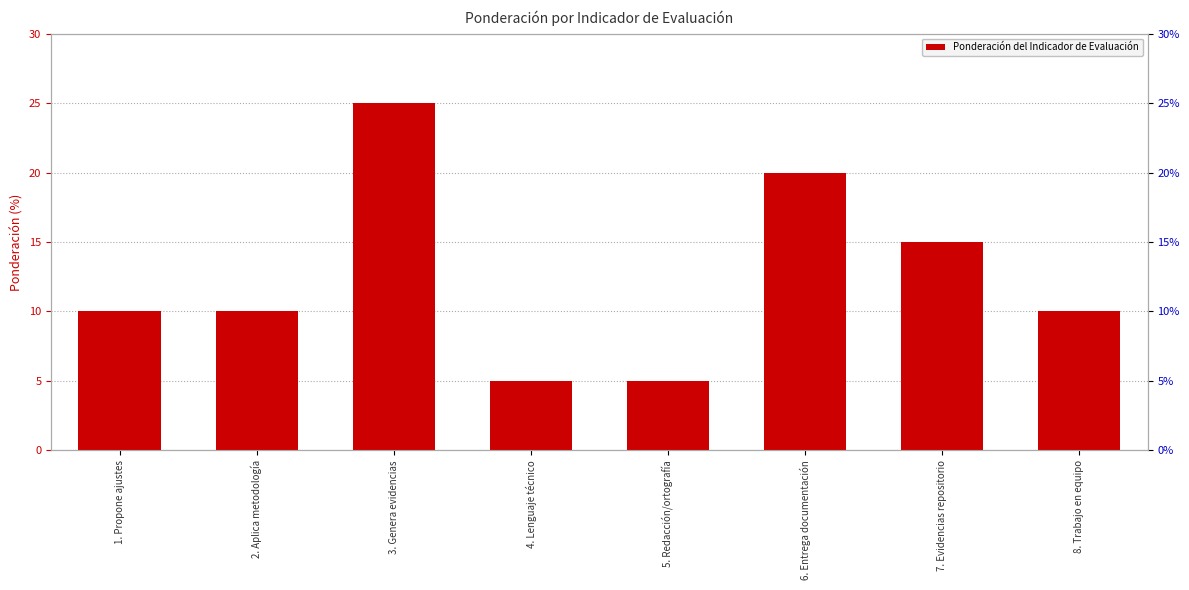

How many values are between 10 and 20?

5